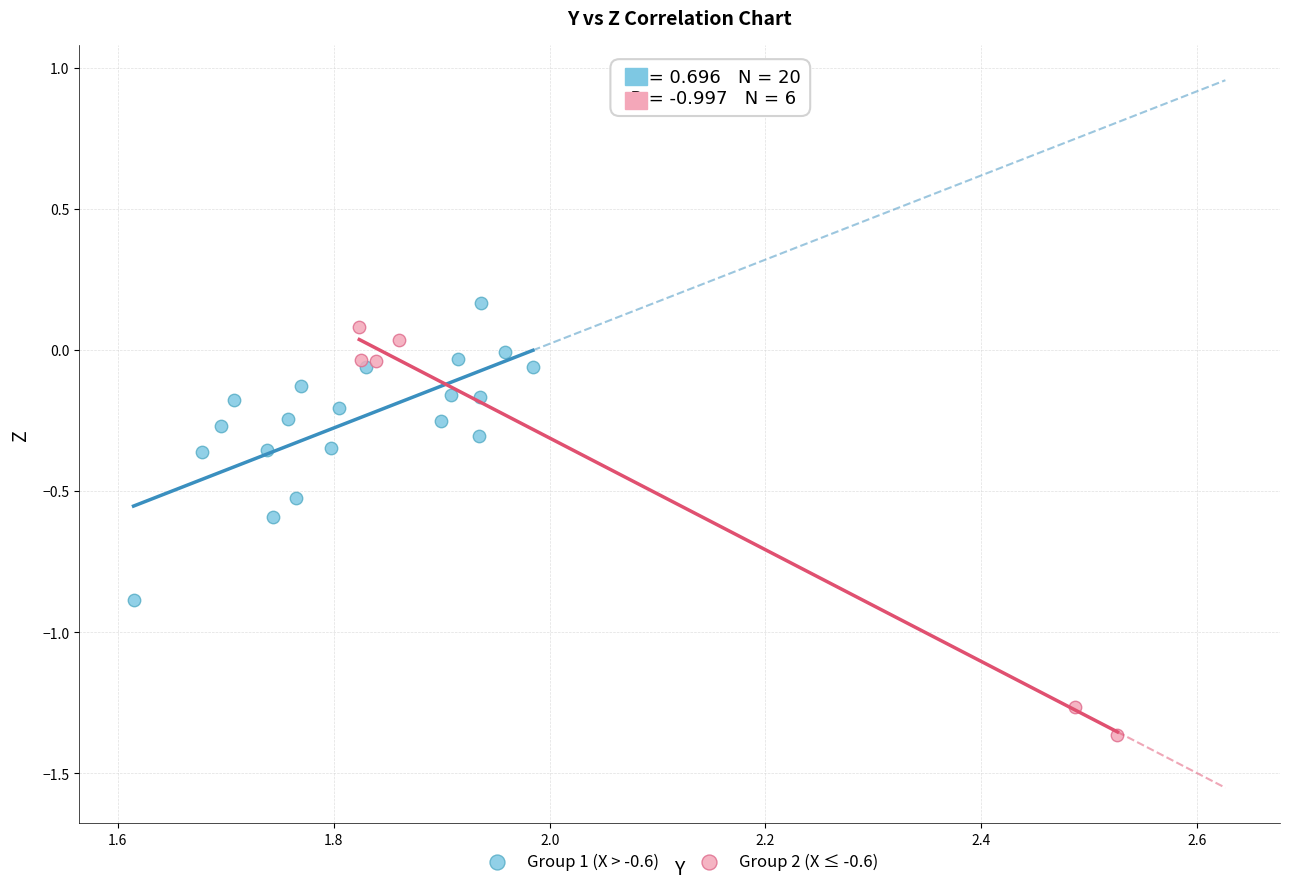

Which series contains the lowest Y value?

Group 2 (X ≤ -0.6)